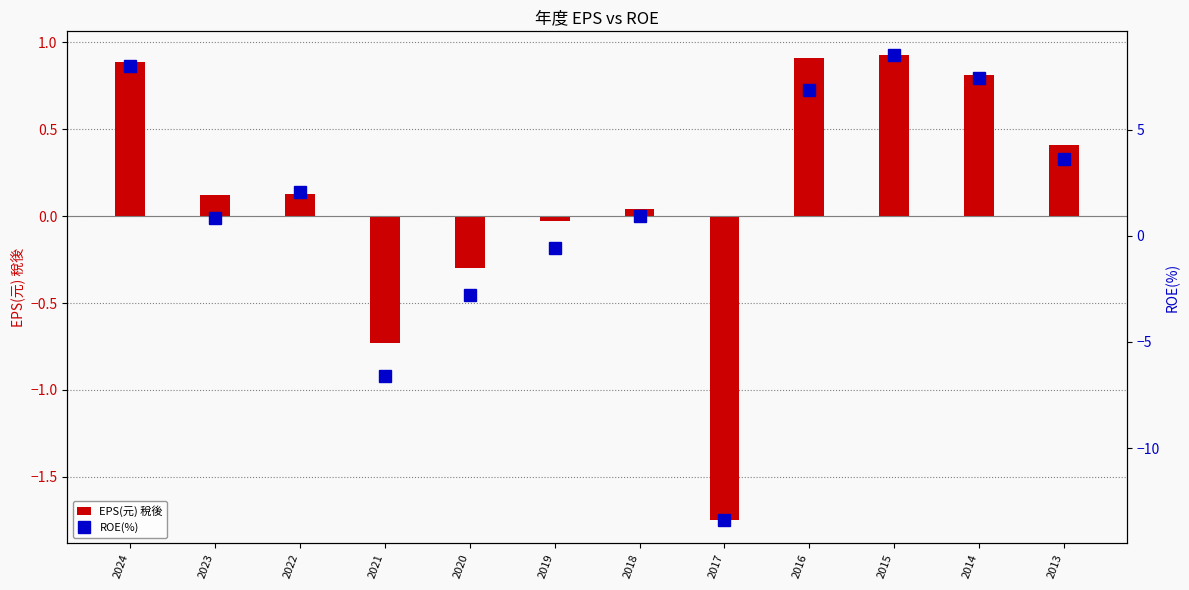

What is the total value across all series at 2020?

-3.1